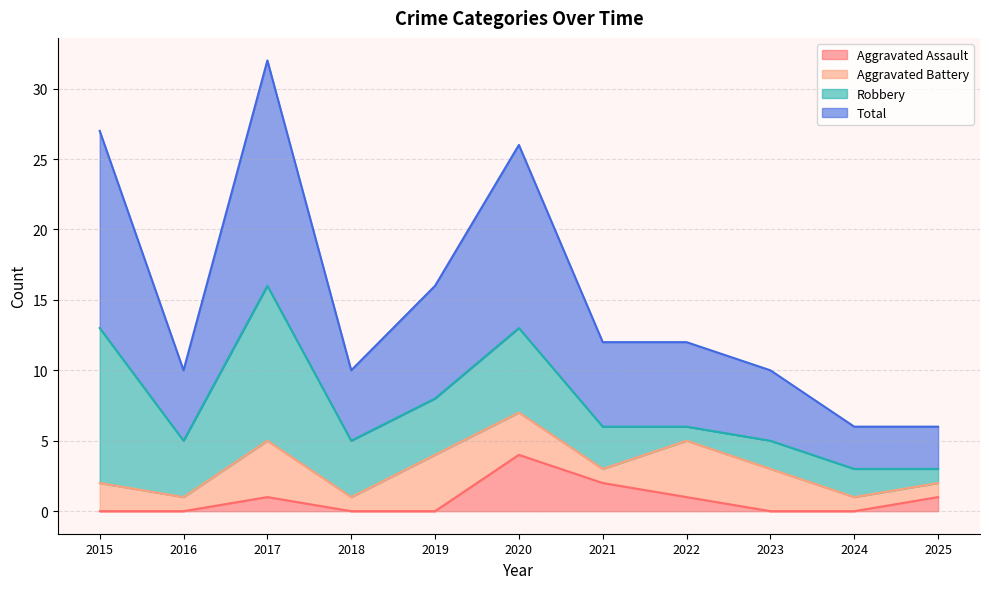

What is the difference between the second highest and minimum values in the Total series?

21